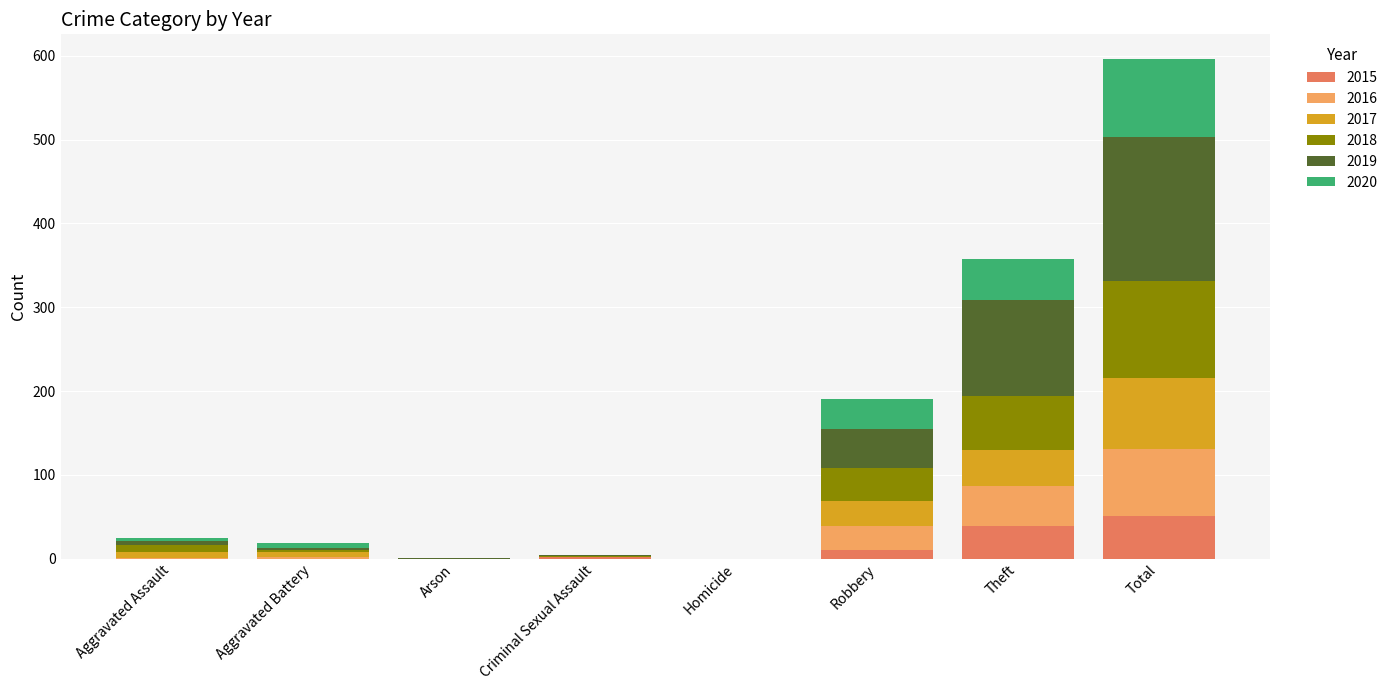

At which category is the sum across all series the highest?

Total